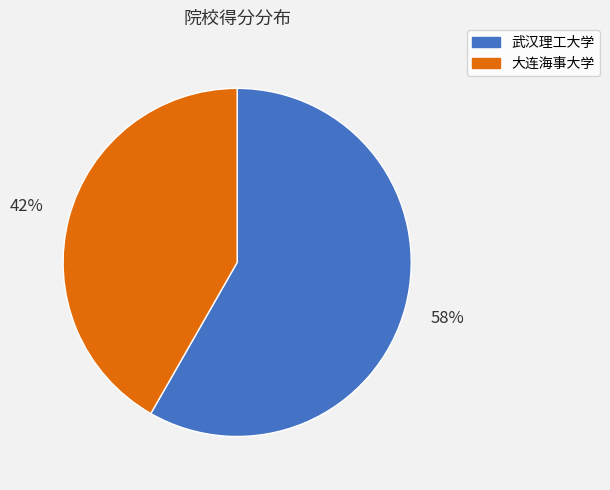

The 大连海事大学 slice represents 42% of the pie. True or false?

True